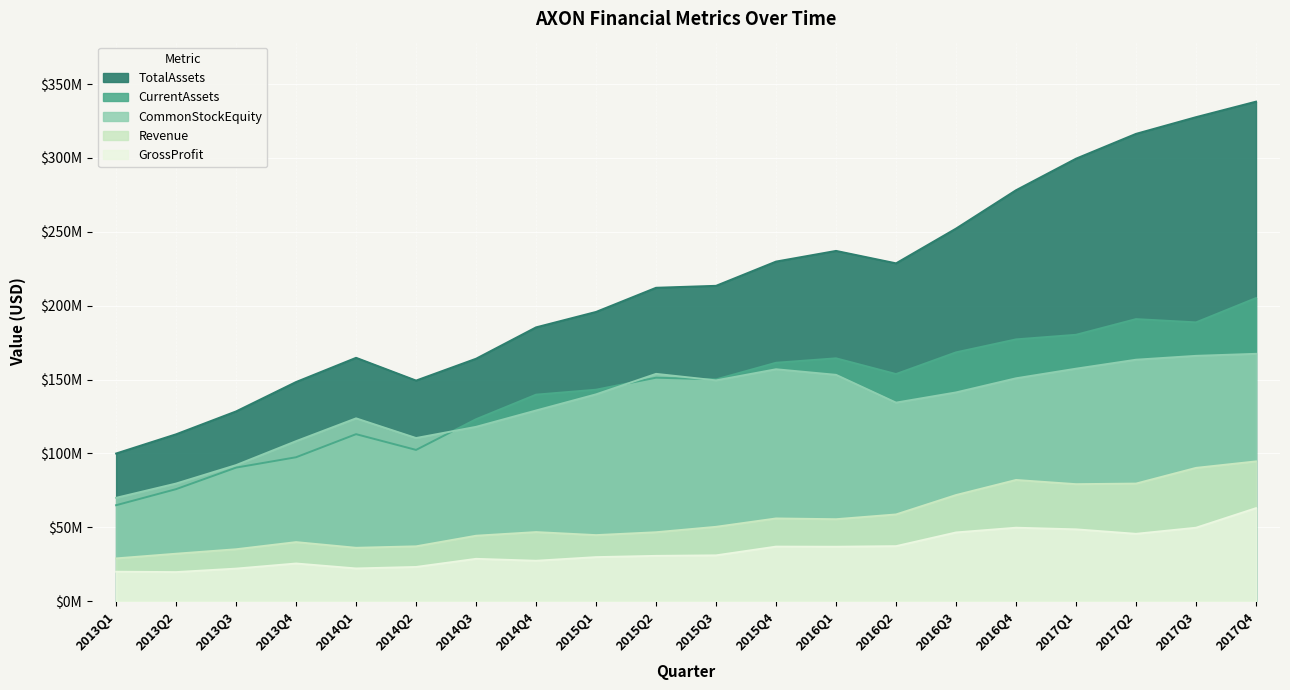

What is the difference between the maximum and minimum values in the Revenue series?

65651000